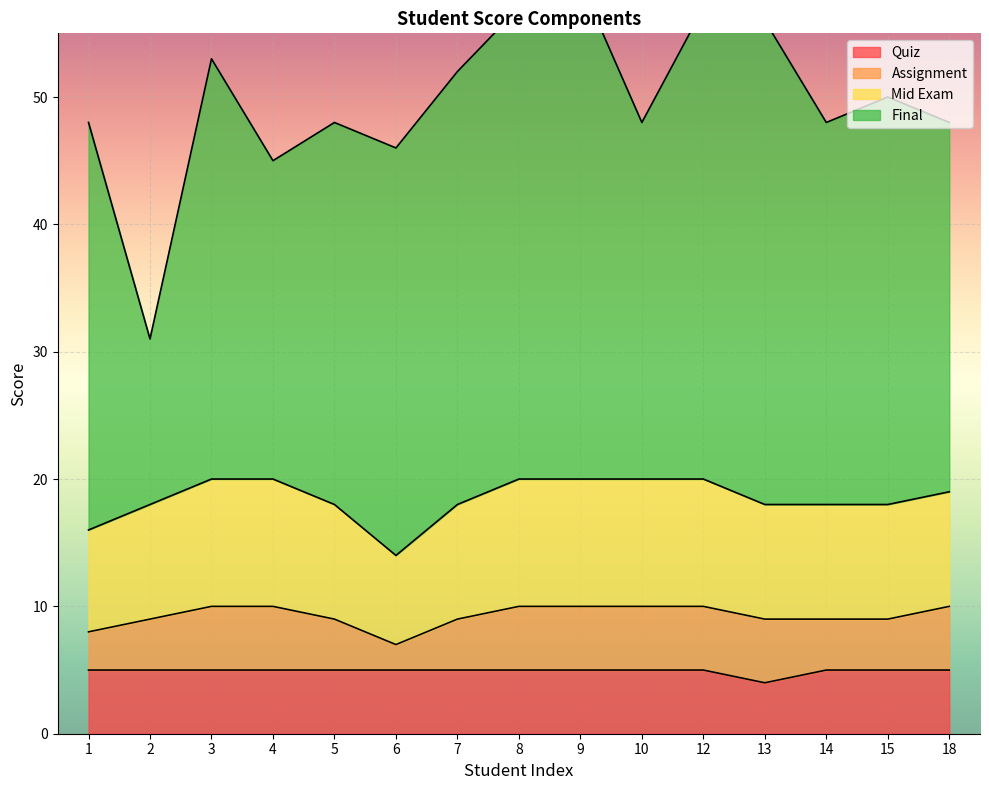

The Quiz series shows 3 at 15. True or false?

False